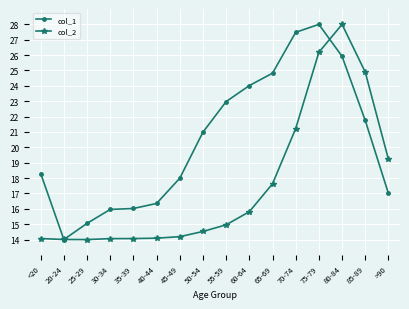

How many data points in col_1 are less than 20?

8